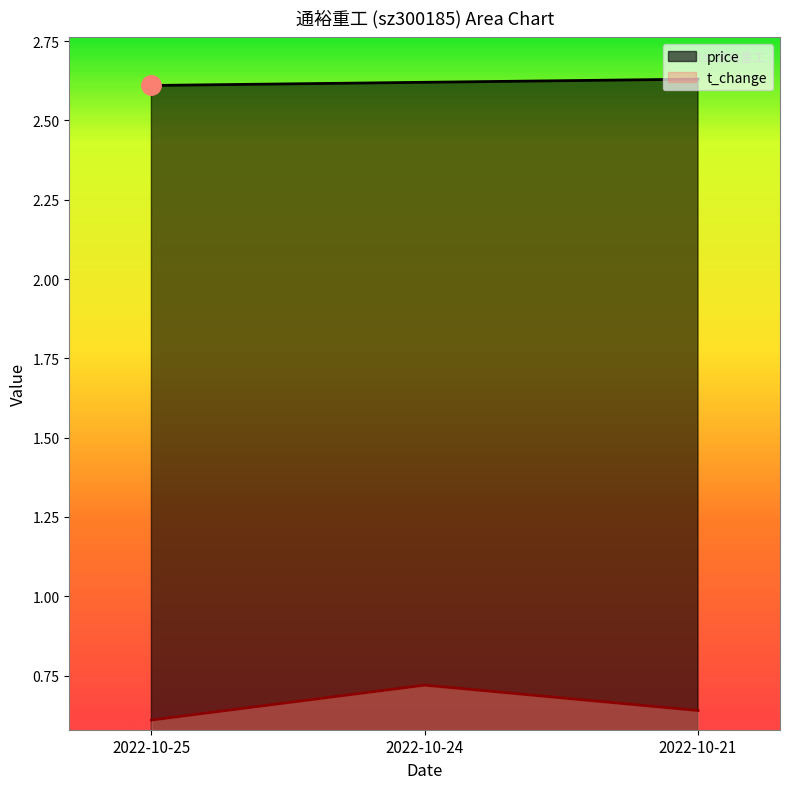

The volume series shows 0.9 at 2022-10-21. True or false?

False